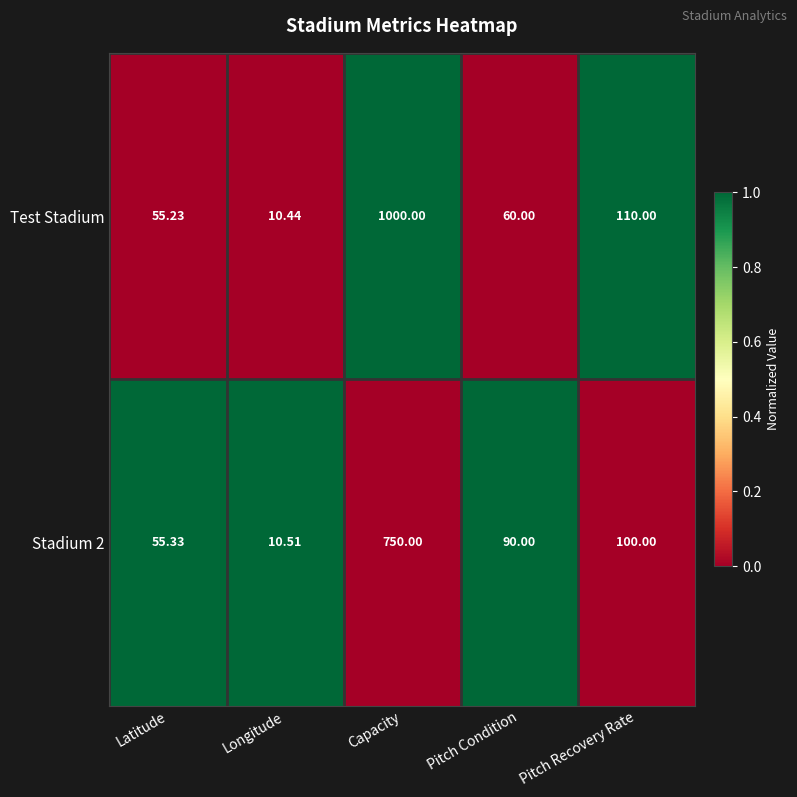

Which series has the widest spread of values?

Test Stadium